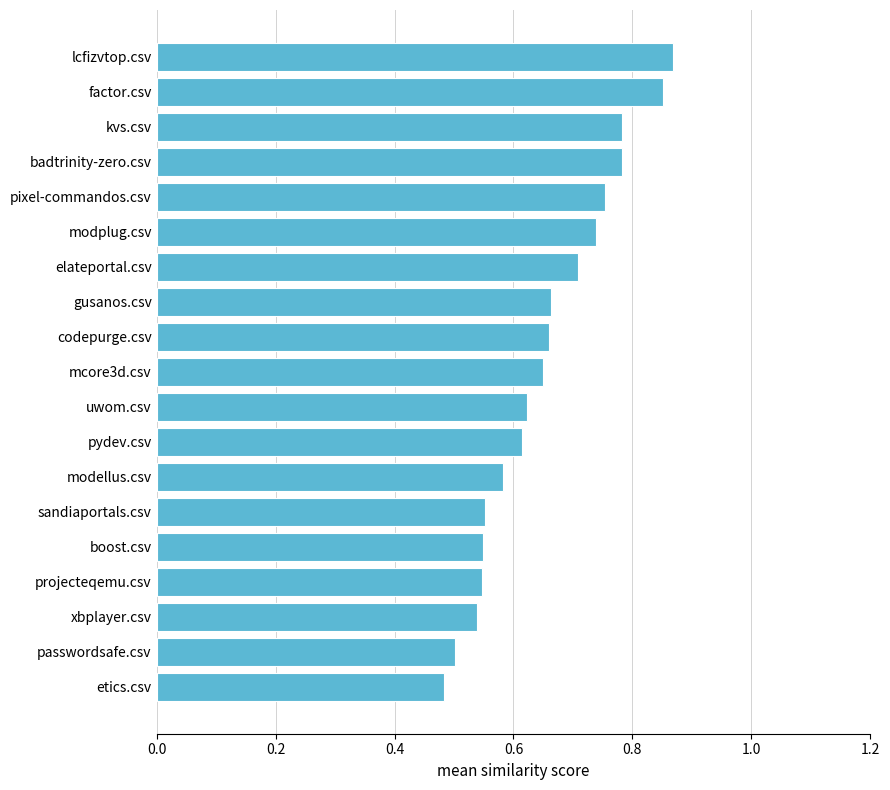

What is the sum of all values?

12.4